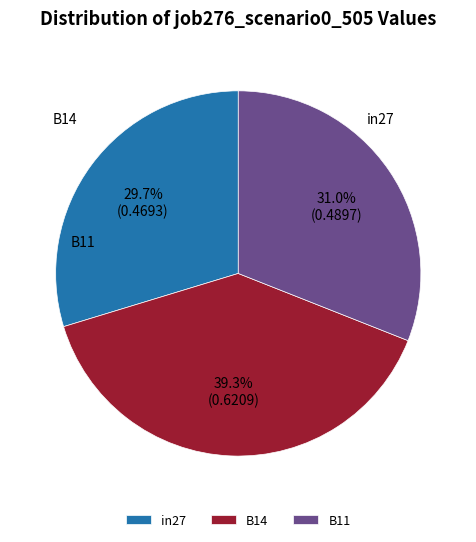

To the nearest percent, what percentage of the pie is B11?

31%